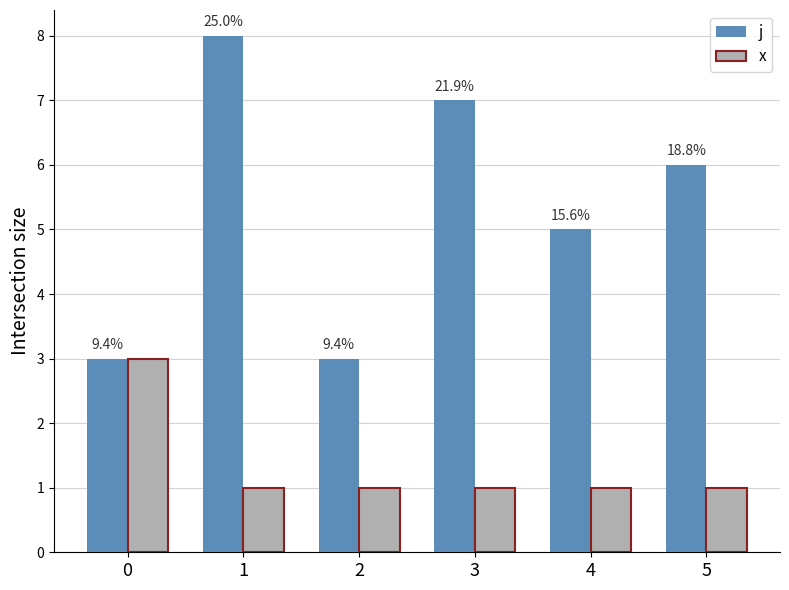

Which has a higher value, 1 or 5?

1